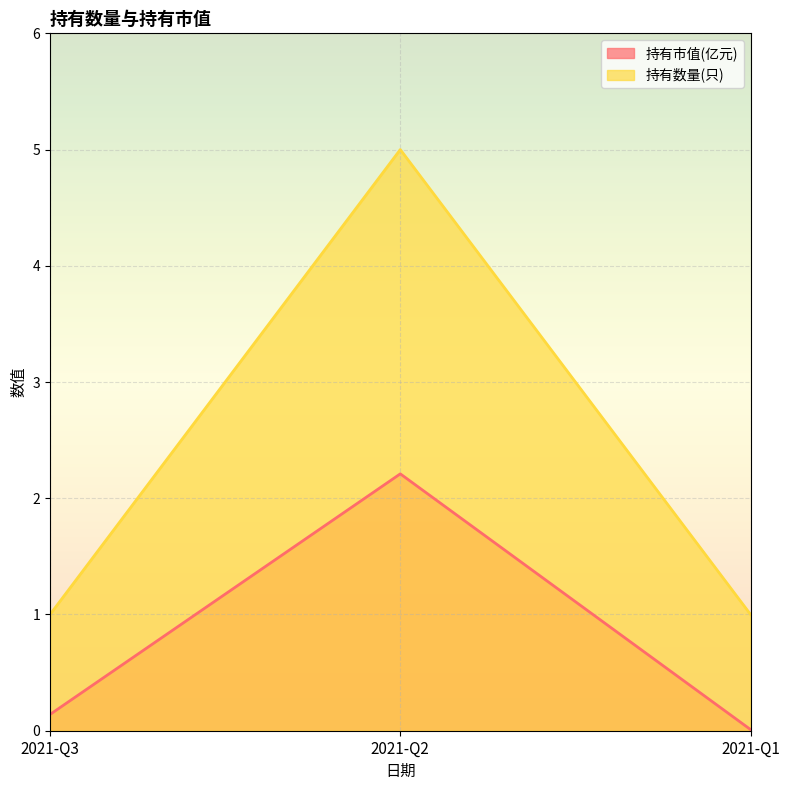

True or false: 持有市值(亿元) has a value of 3.0 at 2021-Q2.

False